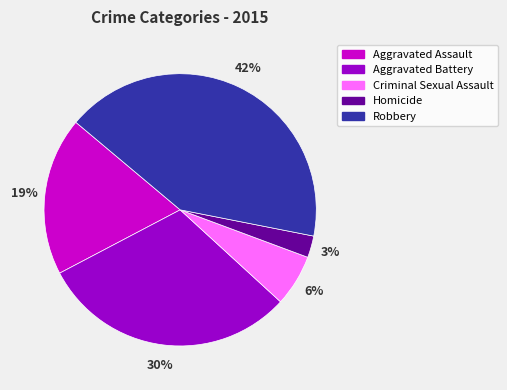

To the nearest percent, what percentage of the pie is Aggravated Battery?

30%